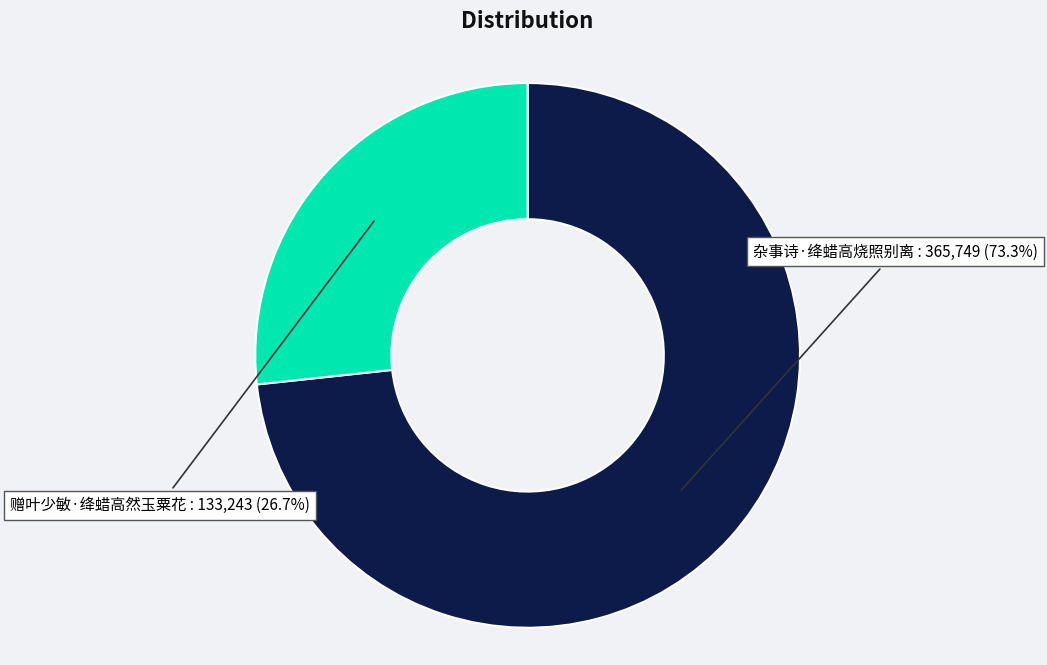

What is the largest slice in the pie chart?

杂事诗·绛蜡高烧照别离